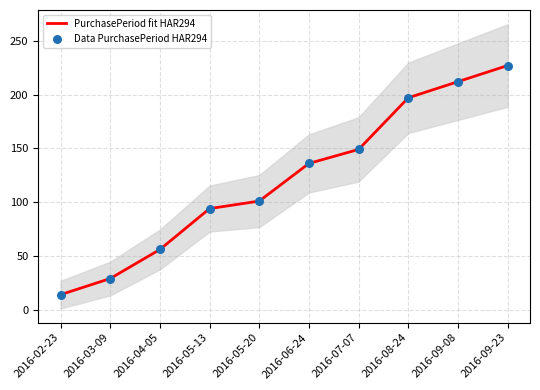

At how many categories does at least one series exceed 165?

3